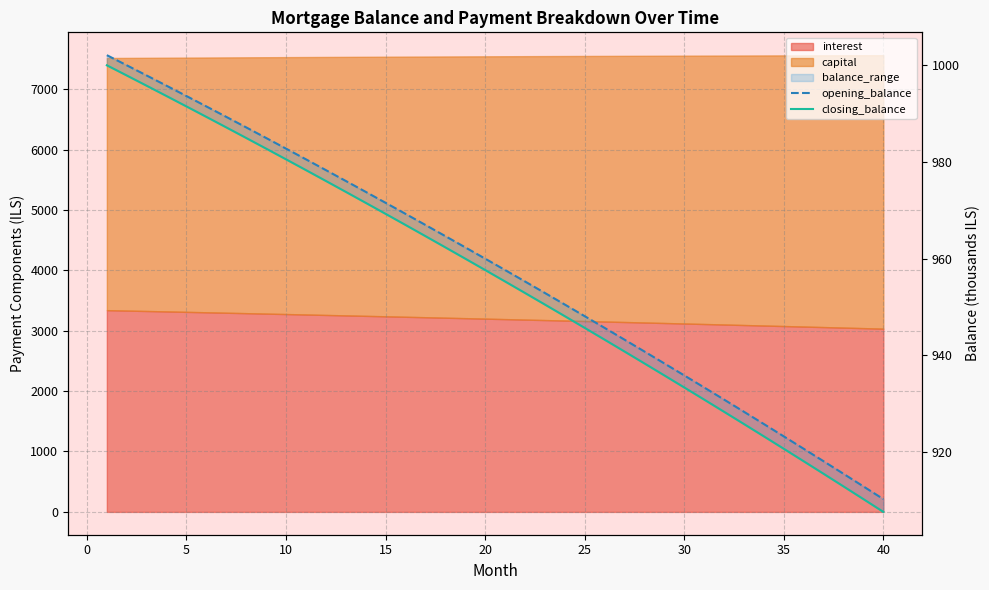

True or false: opening_balance and closing_balance intersect in this chart.

False